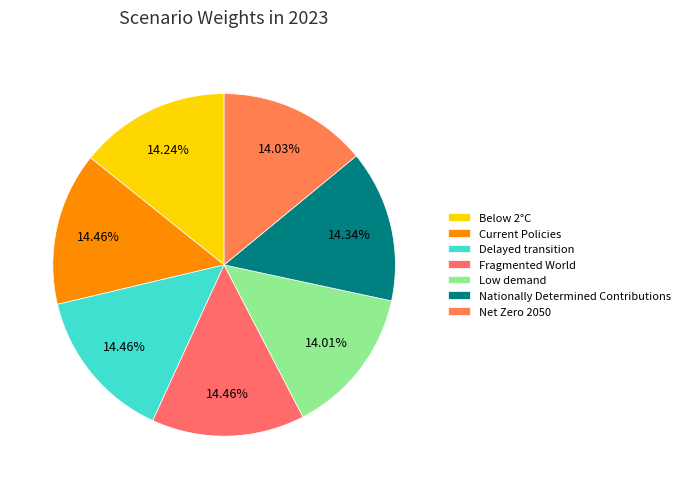

What percentage is the Current Policies slice, to the nearest percent?

14%